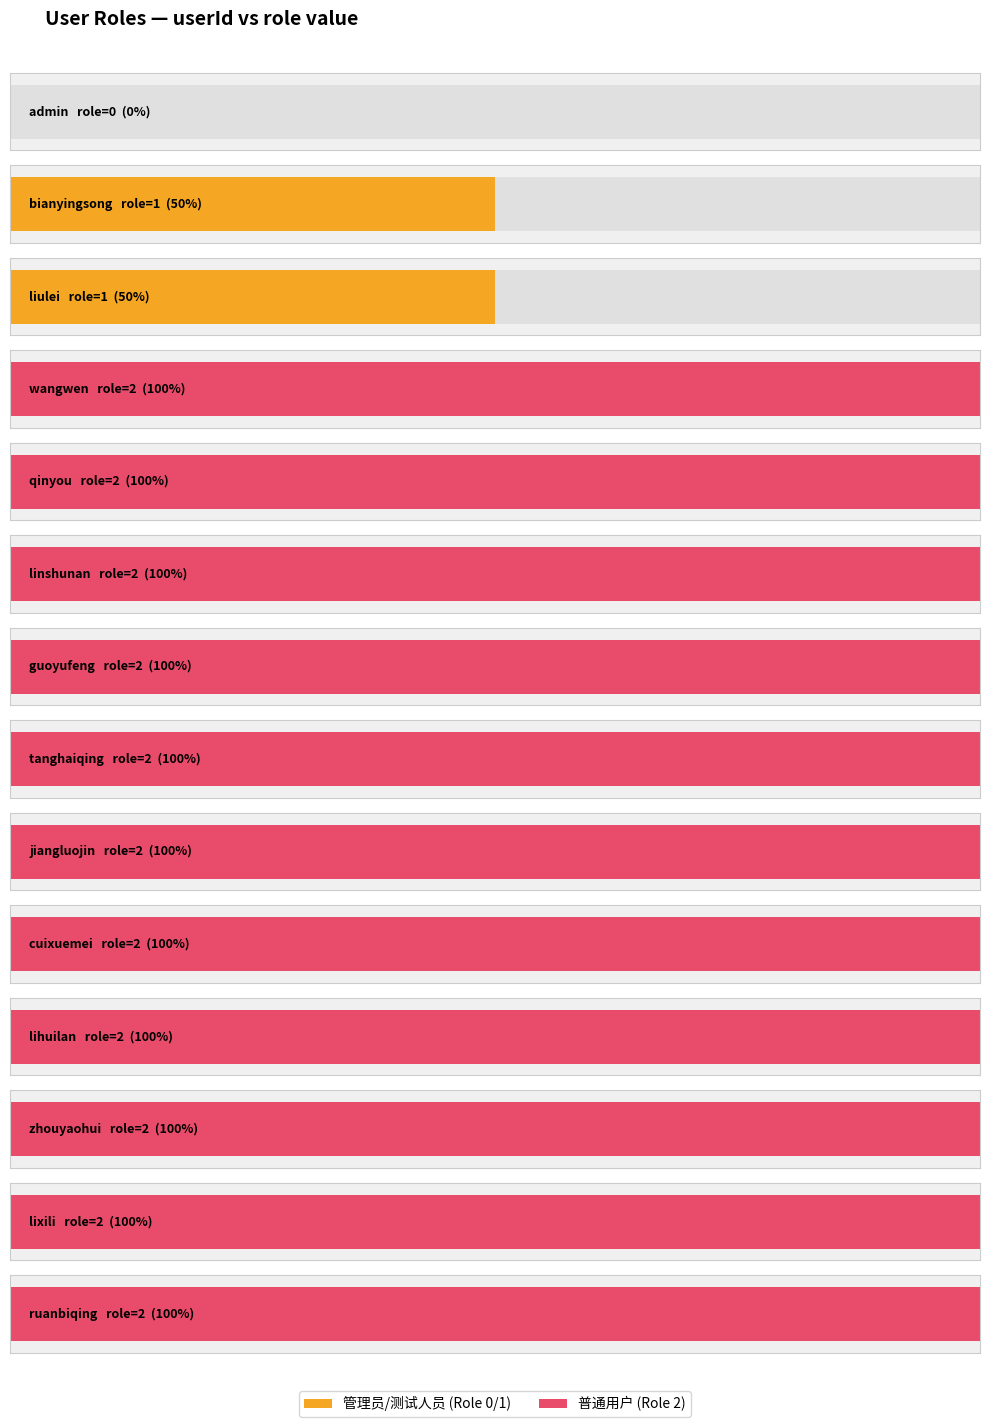

Reading left to right, list all the values displayed in this chart.

admin=0	bianyingsong=1	liulei=1	wangwen=2	qinyou=2	linshunan=2	guoyufeng=2	tanghaiqing=2	jiangluojin=2	cuixuemei=2	lihuilan=2	zhouyaohui=2	lixili=2	ruanbiqing=2